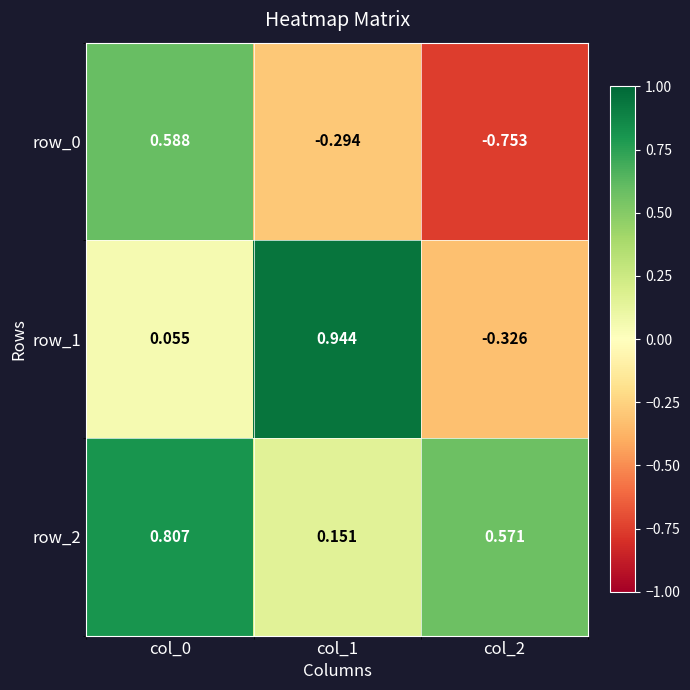

Where does the row_0 series first go above 0?

col_0